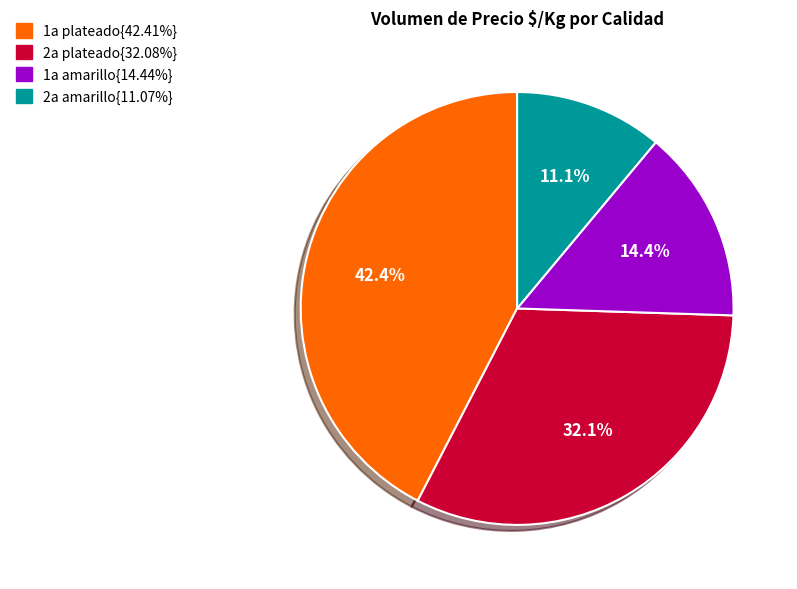

How many segments does this pie chart have?

4